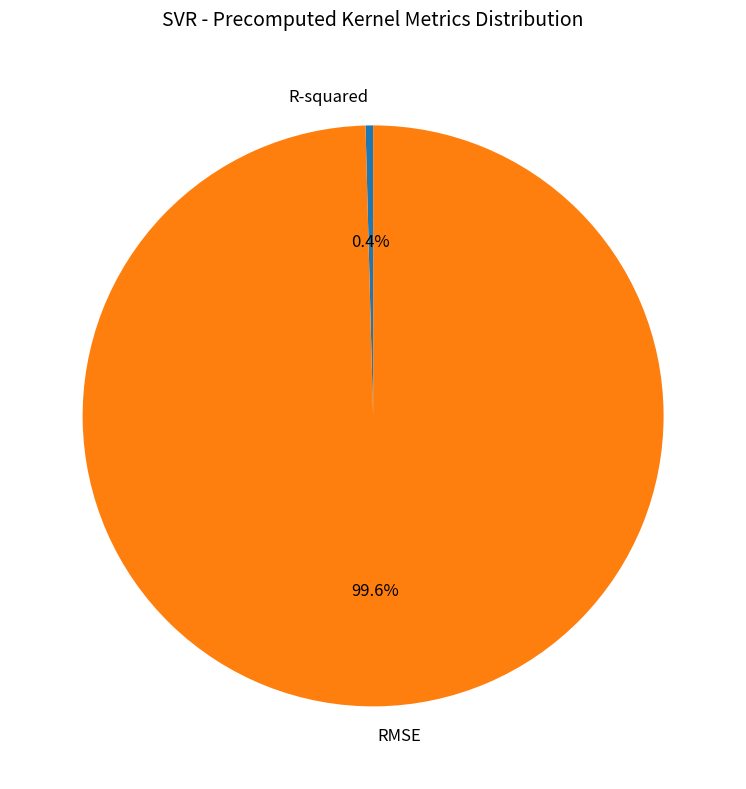

Is there a majority slice in this chart?

Yes